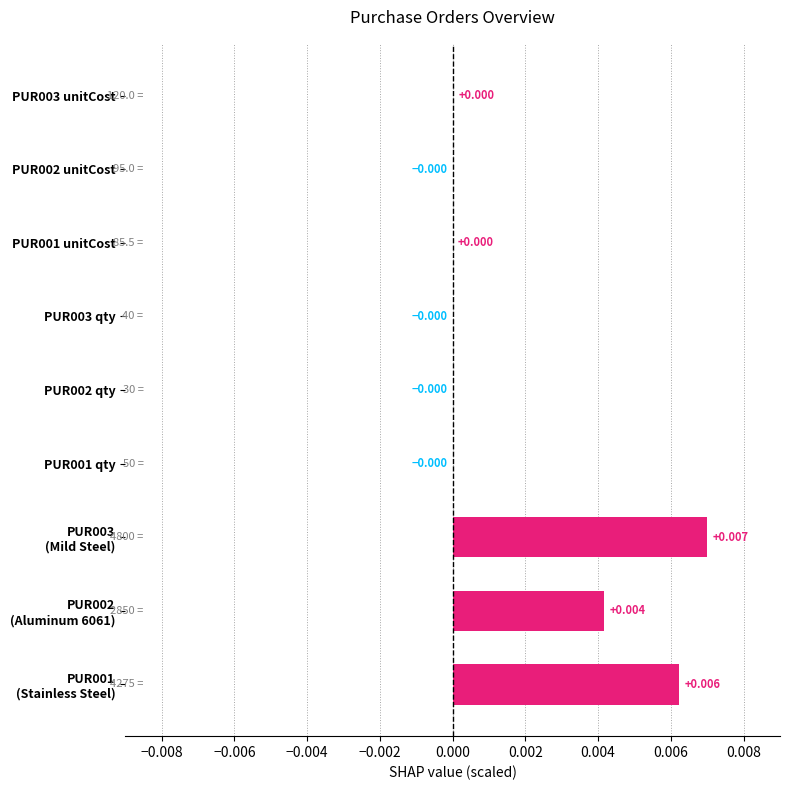

How many series are shown in this chart?

1